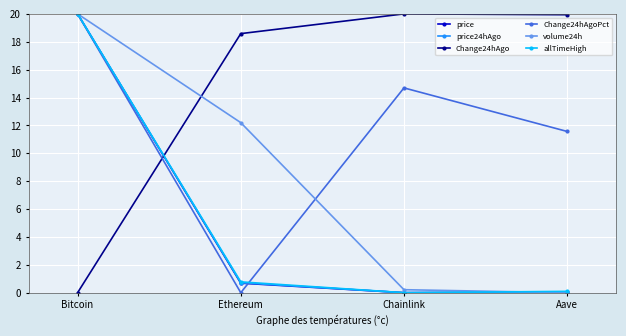

How many data points in volume24h are less than 12?

2